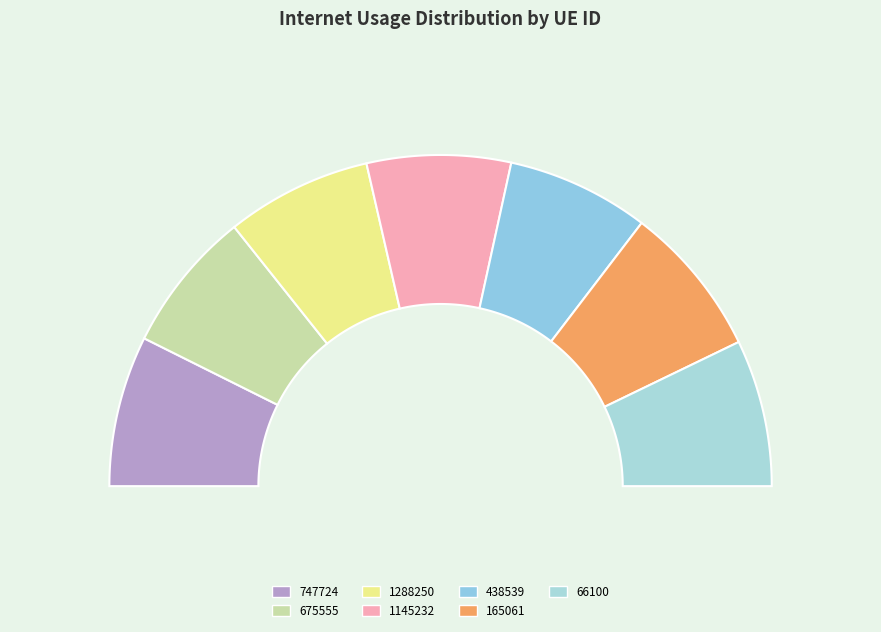

To the nearest percent, what is the combined percentage of 1145232 and 438539?

28%